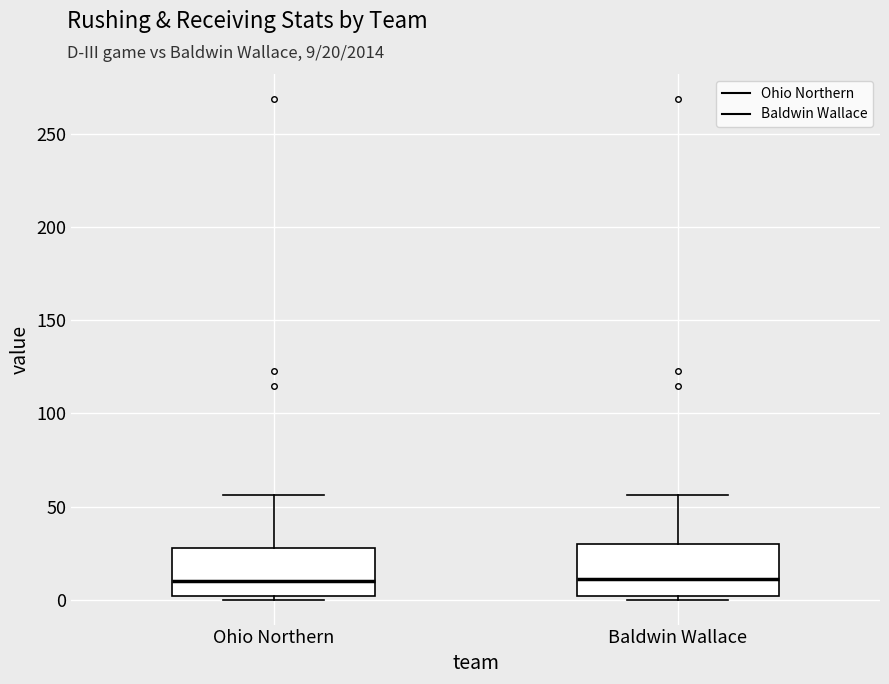

Where does the median line of the box for Baldwin Wallace sit on the y-axis? The values are not printed on the chart, so give them approximately, as read against the axis.

10